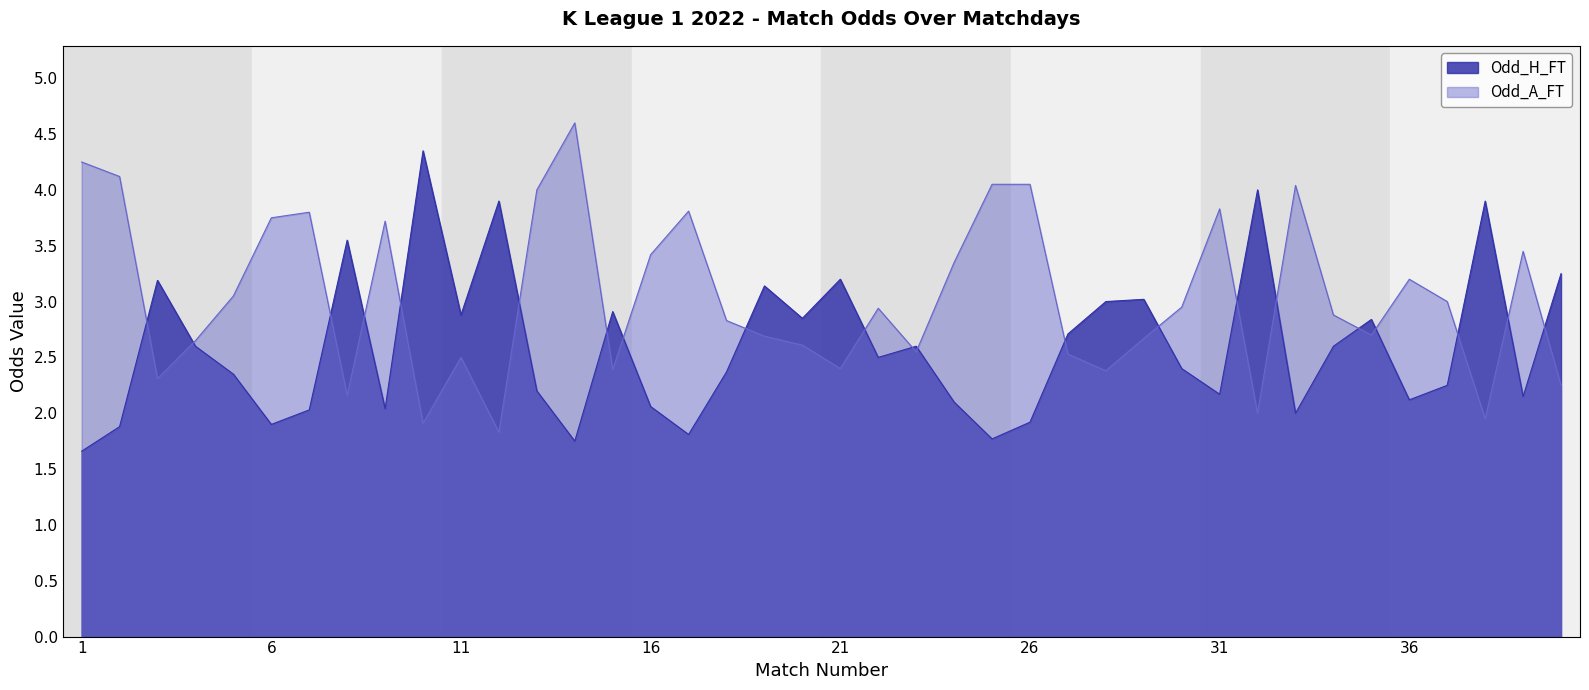

At which label is Odd_A_FT closest to 3?

37